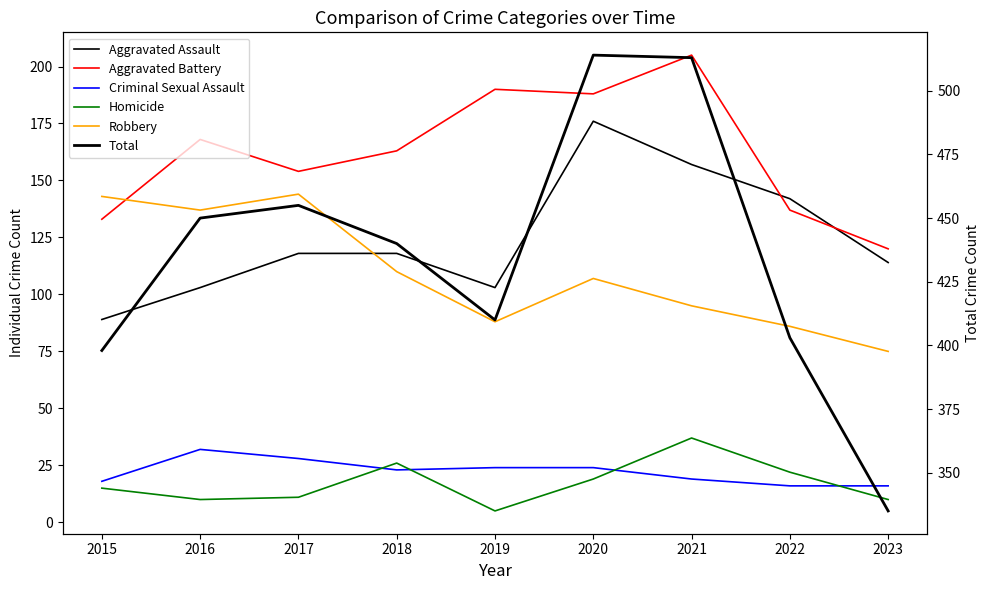

At which category is the sum across all series the highest?

2020